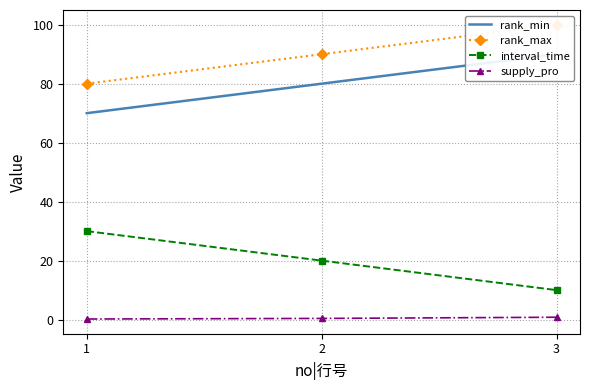

The value of rank_min at 1 is 70.0. True or false?

True